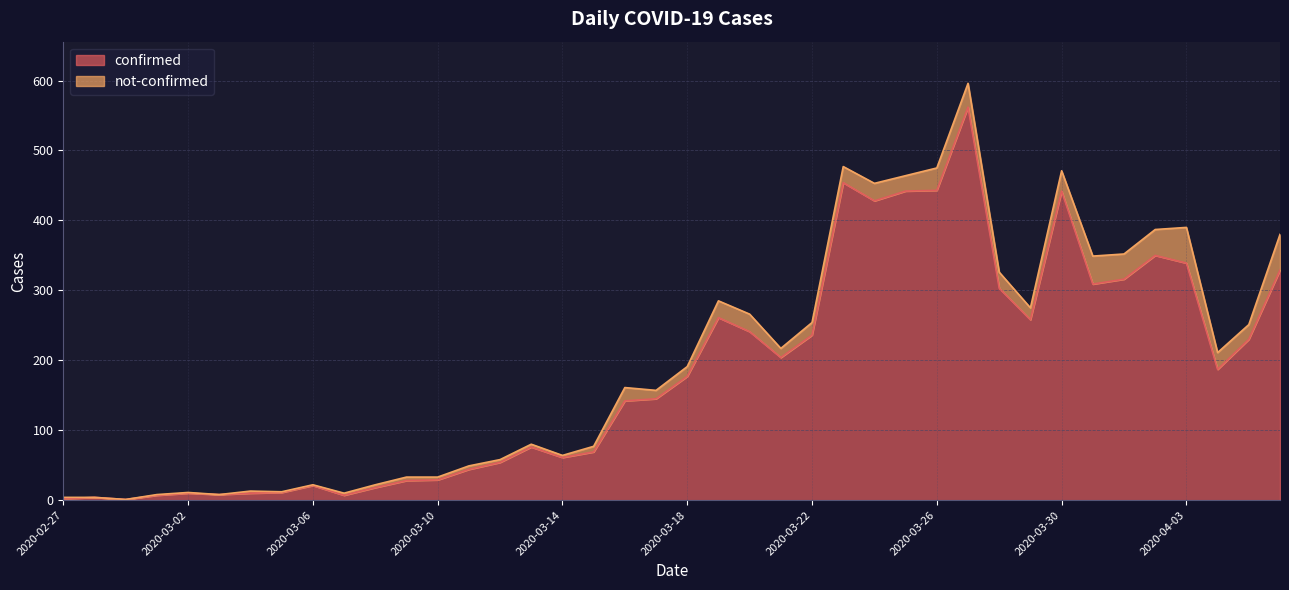

What is the ratio of the value at 2020-03-10 to the value at 2020-03-24?

0.1